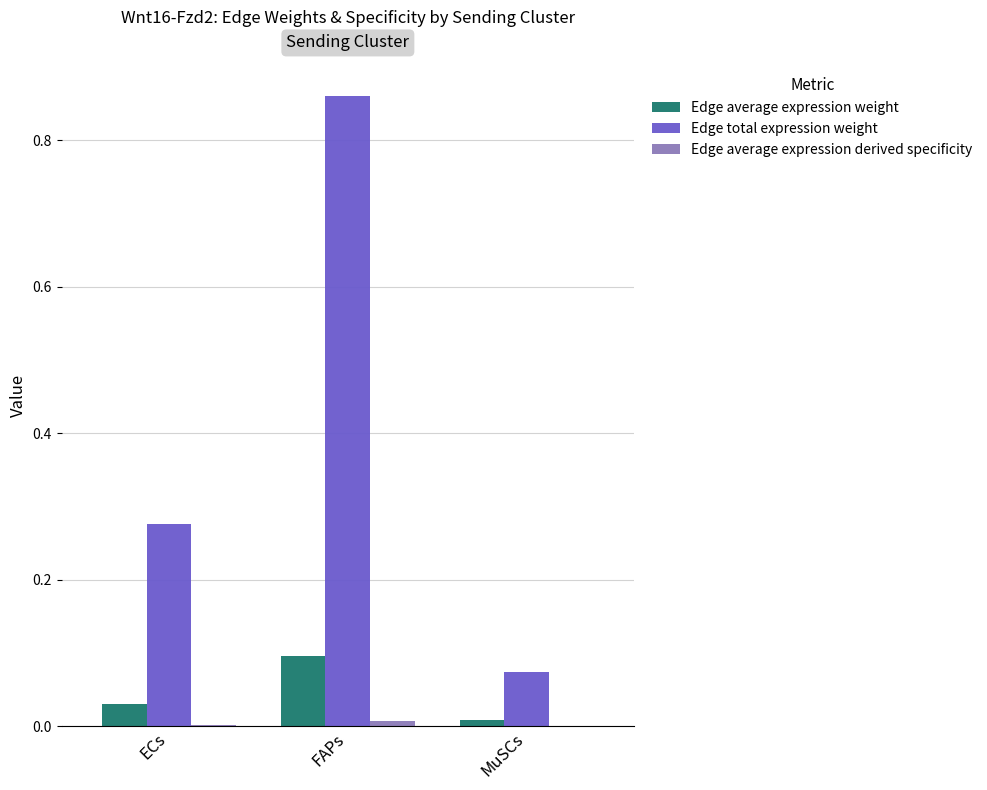

Which series changed the most between FAPs and MuSCs?

Edge total expression weight